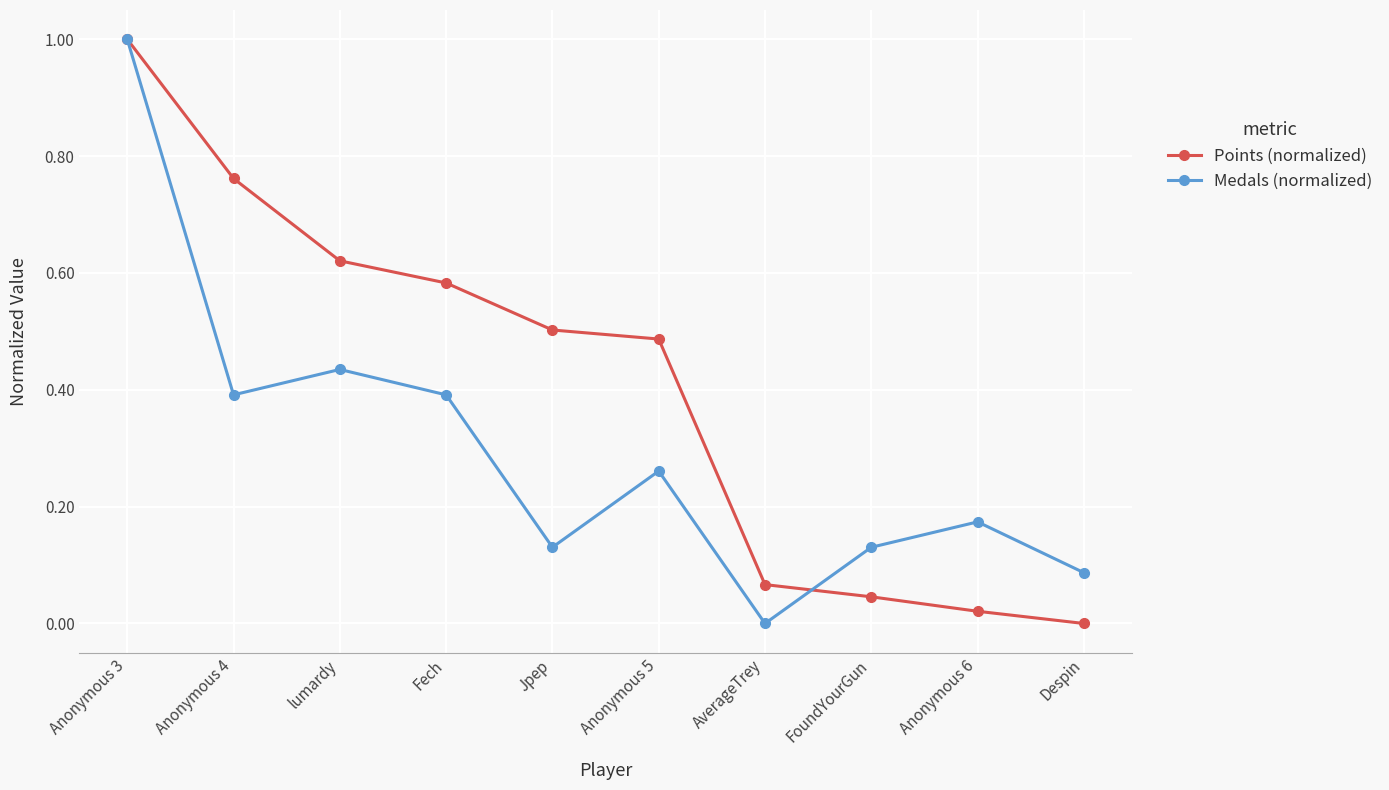

At which category does the chart reach its peak across all series?

Anonymous 3